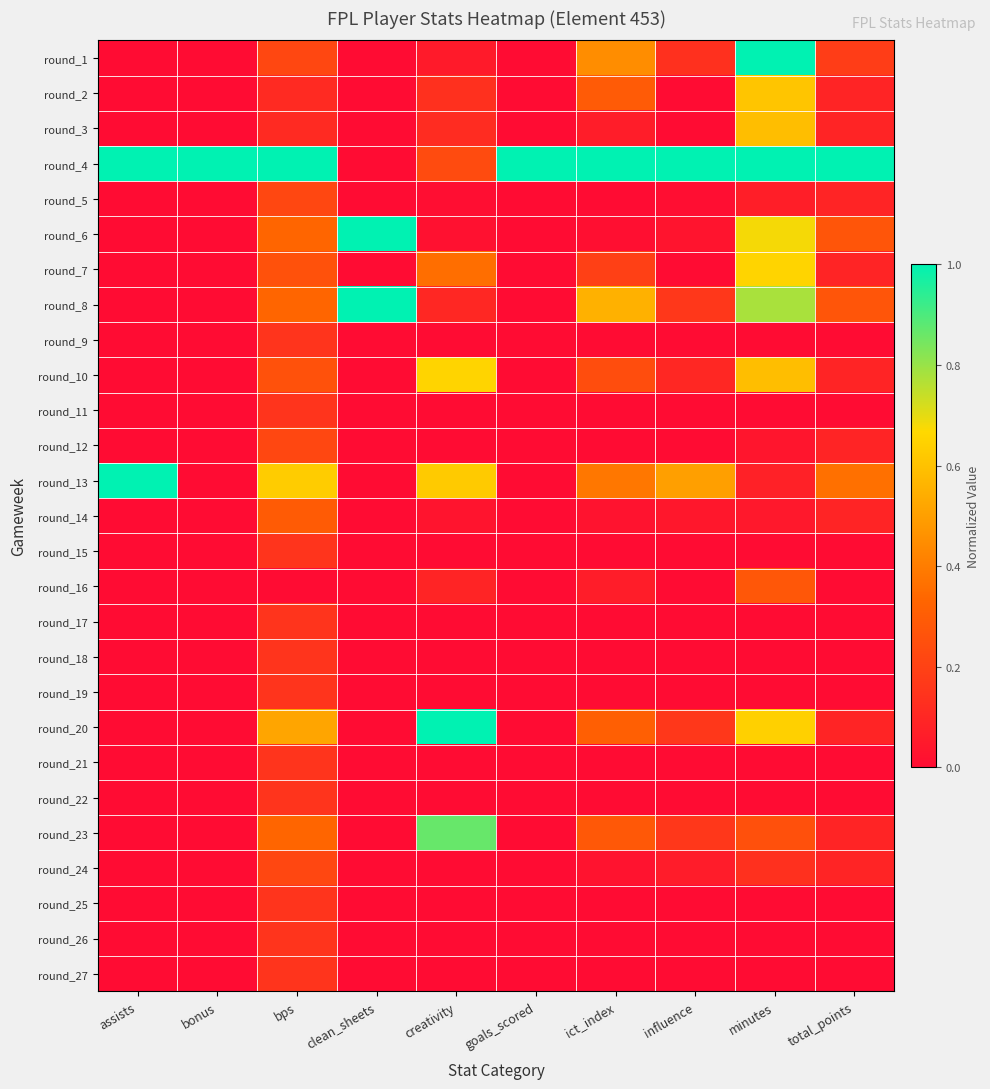

How many data points does each series have?

10